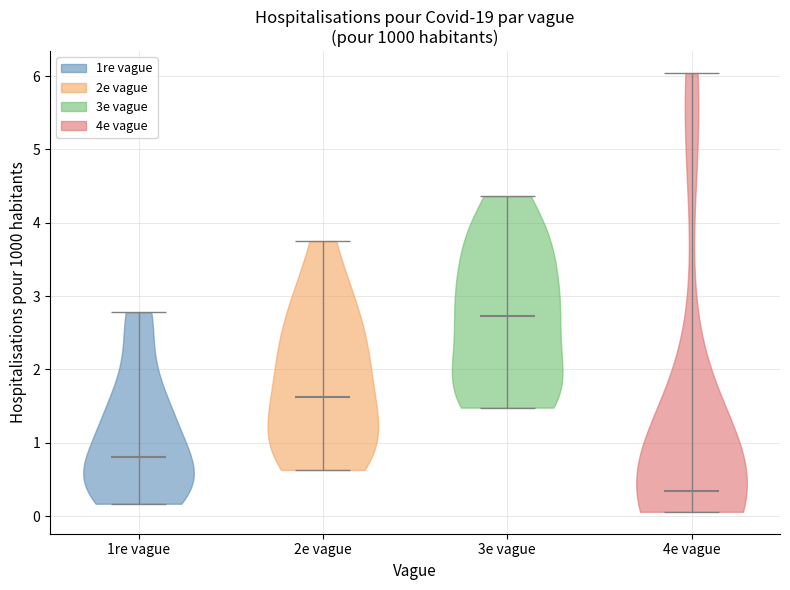

What is the lowest point the violin for 4e vague reaches on the y-axis? The values are not printed on the chart, so give them approximately, as read against the axis.

0.1